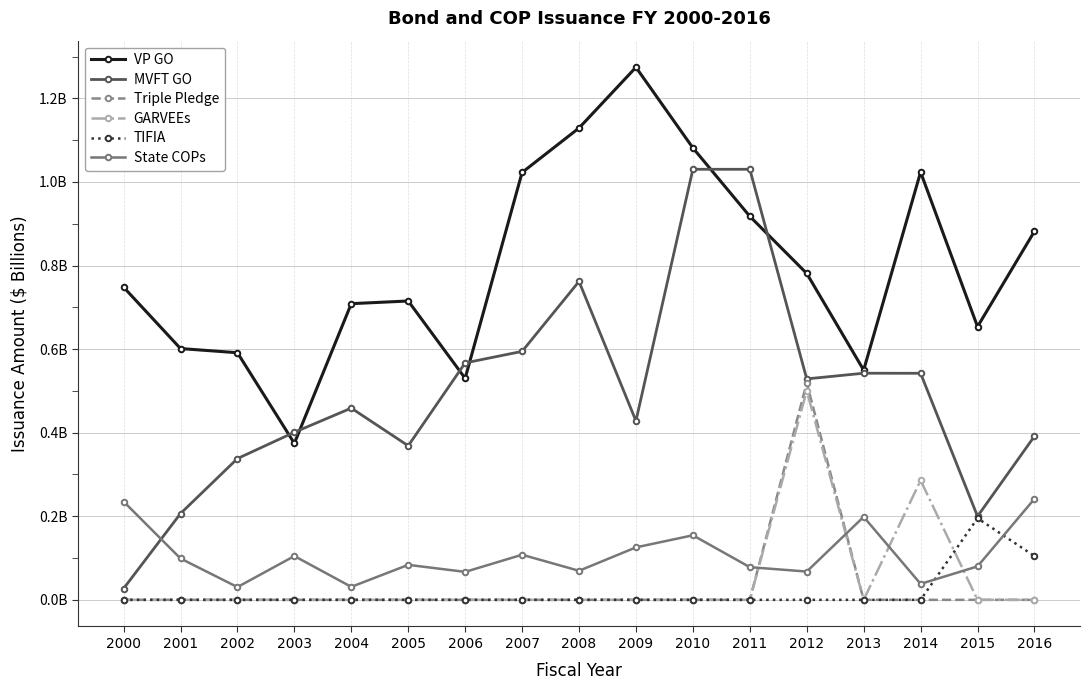

What are all the series names shown in the legend?

VP GO, MVFT GO, Triple Pledge, GARVEEs, TIFIA, State COPs